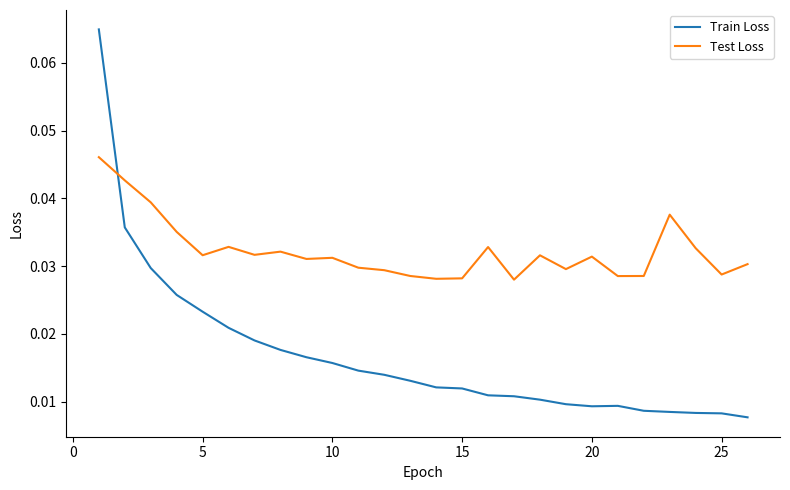

Which series has the largest total across all categories?

Test Loss